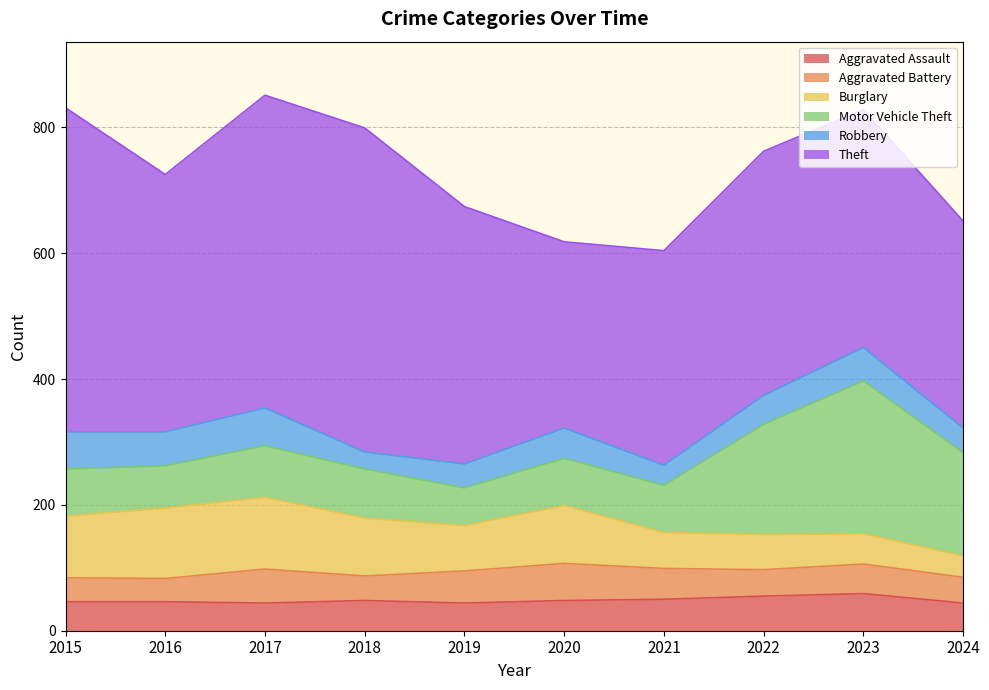

At how many categories does at least one series exceed 71?

10